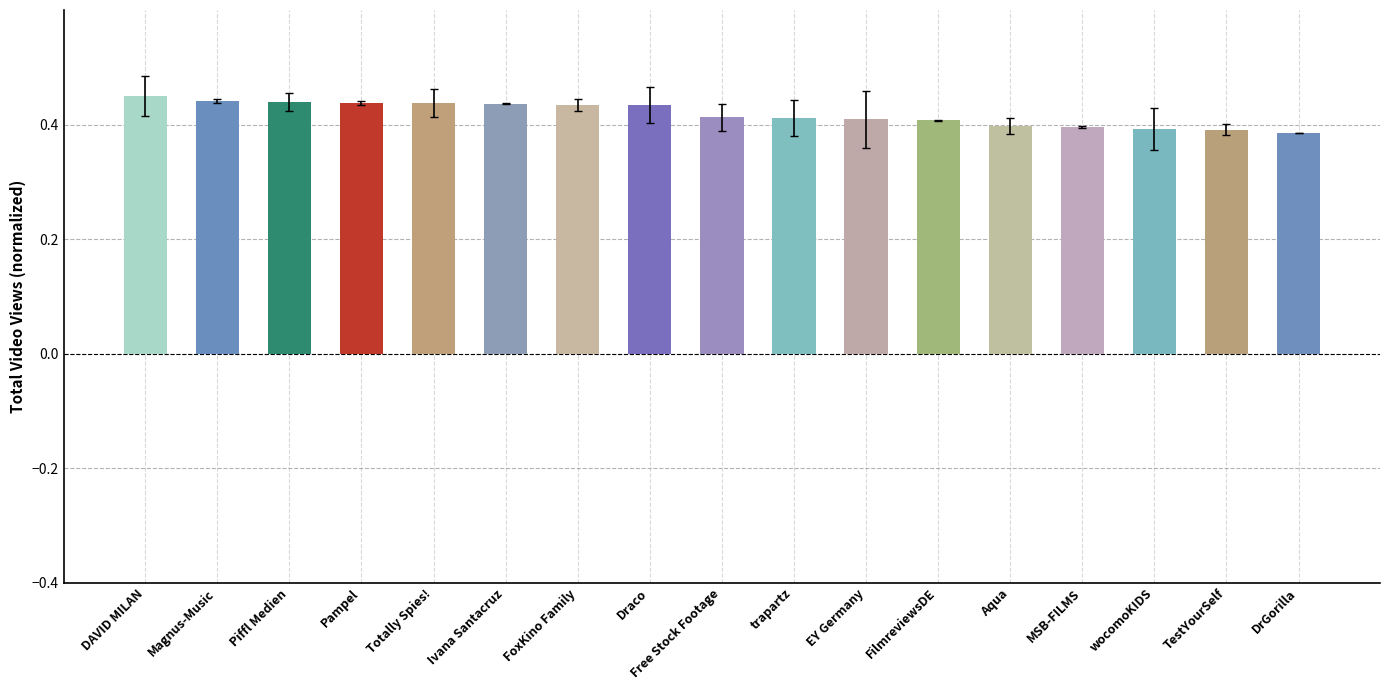

What is the label of the 14th bar from the left?

MSB-FILMS